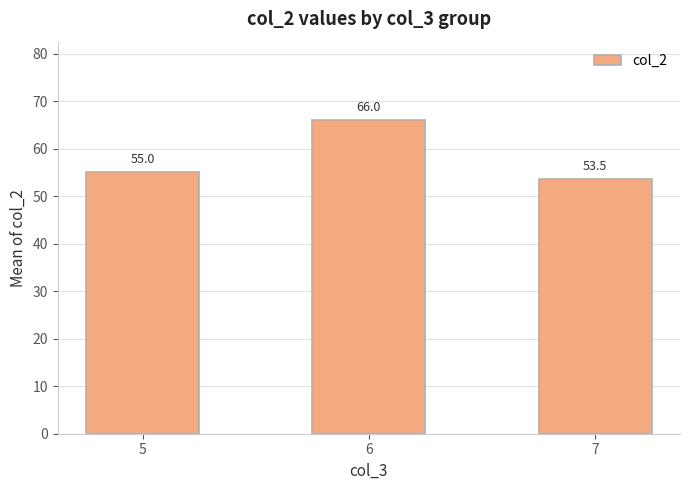

The value at 7 is 53.5. True or false?

True